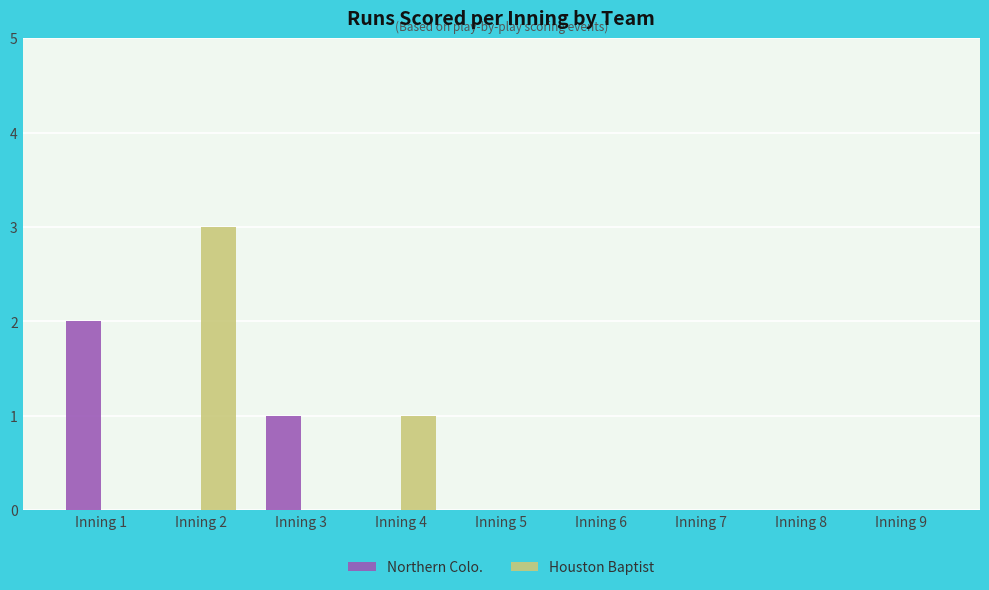

Which series has the largest total across all categories?

Houston Baptist